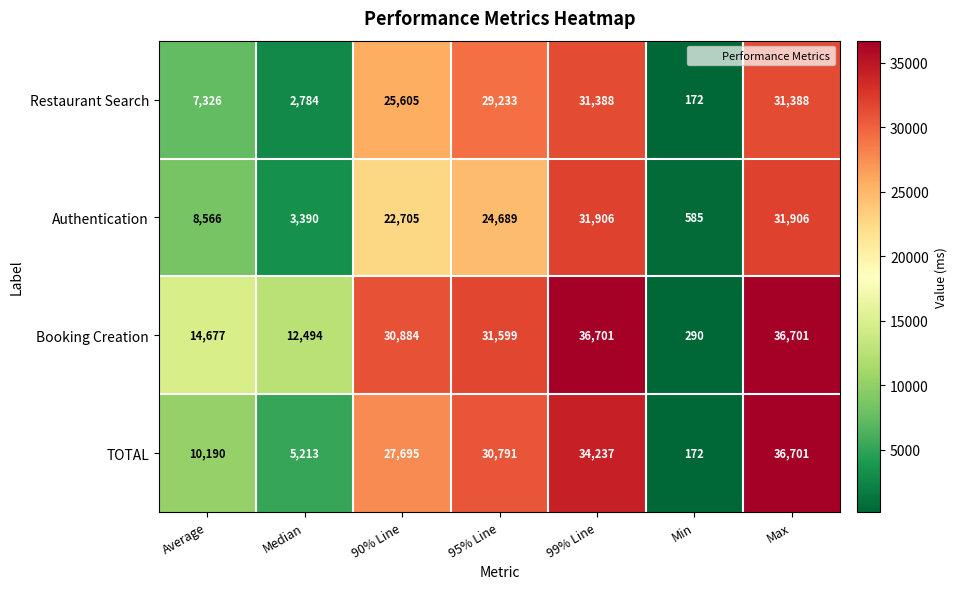

What is the difference between the TOTAL values at Average and Max?

26511